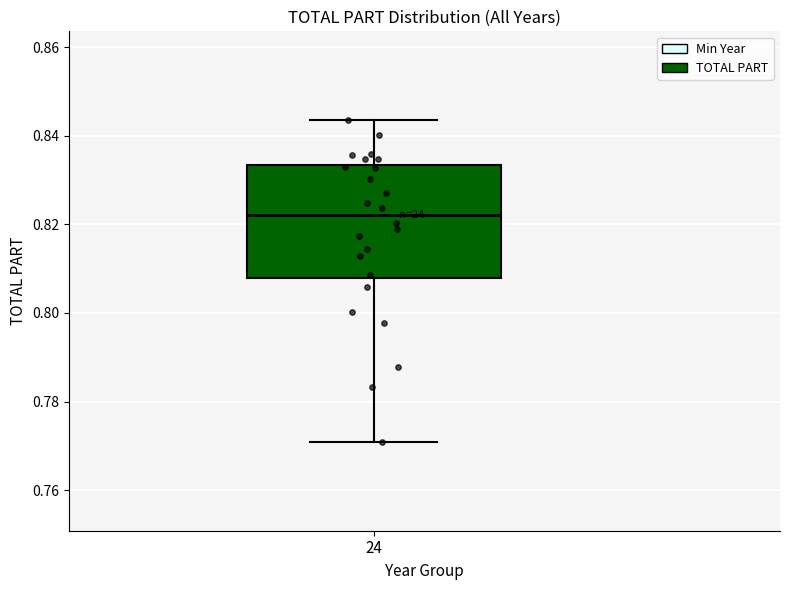

Where does the lower whisker of the box at x = 24 end on the y-axis? The values are not printed on the chart, so give them approximately, as read against the axis.

0.770